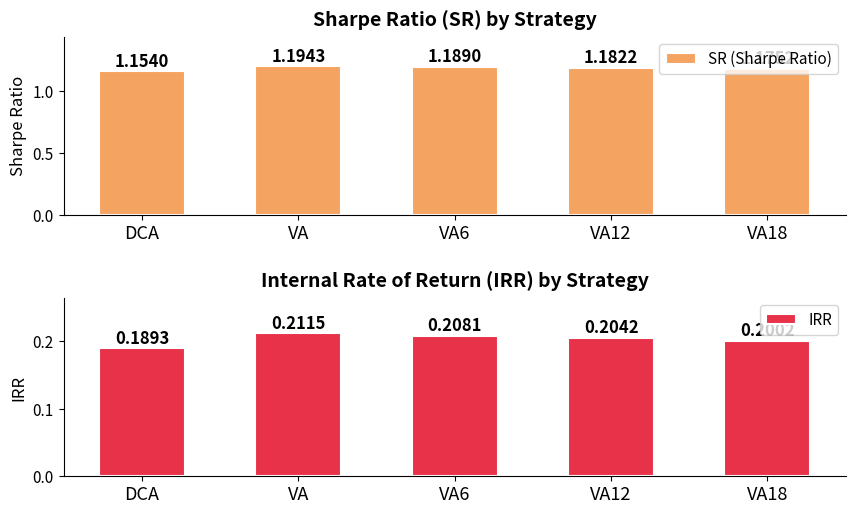

List the series in order of their overall mean, highest first.

SR (Sharpe Ratio), IRR